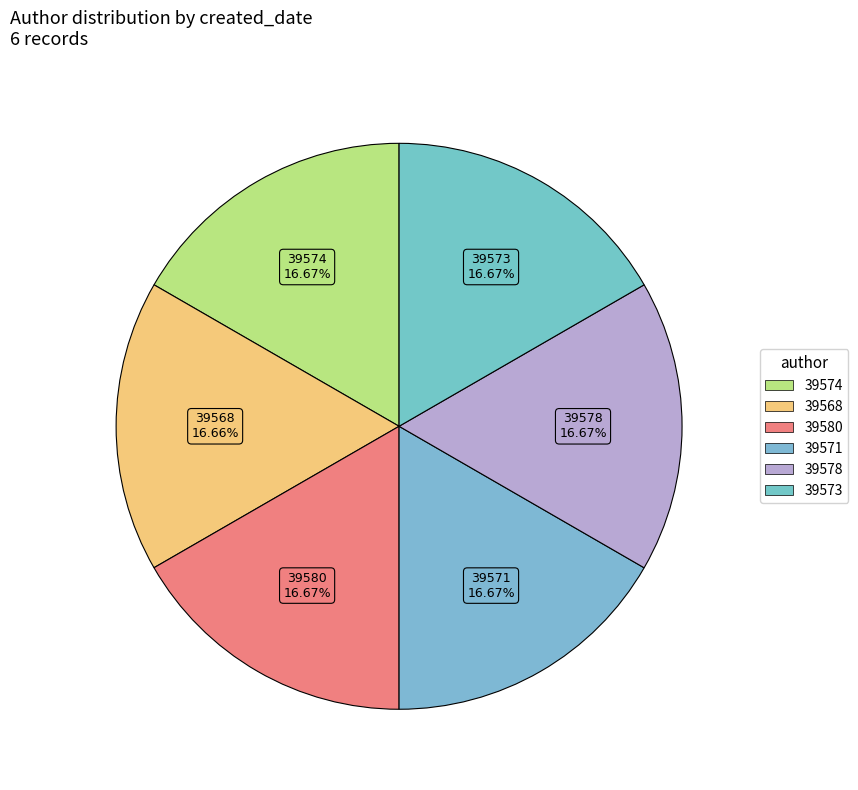

How many slices are in this pie chart?

6